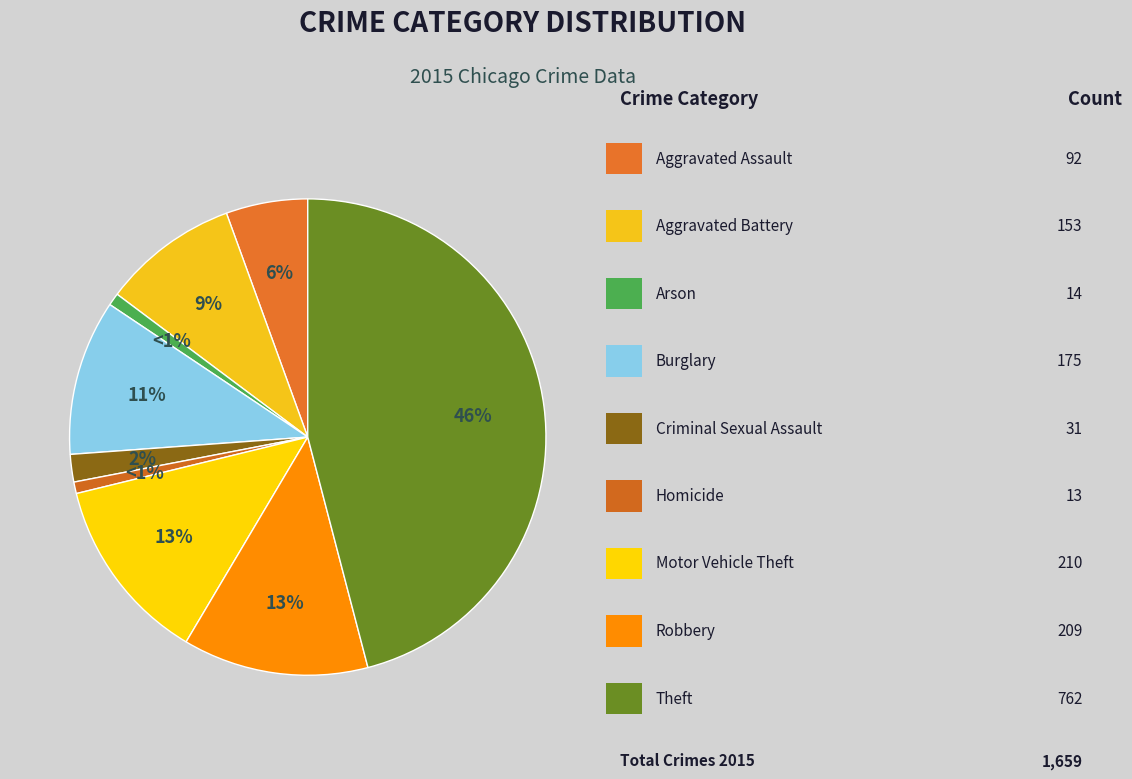

Is there any slice that represents more than half of the pie?

No